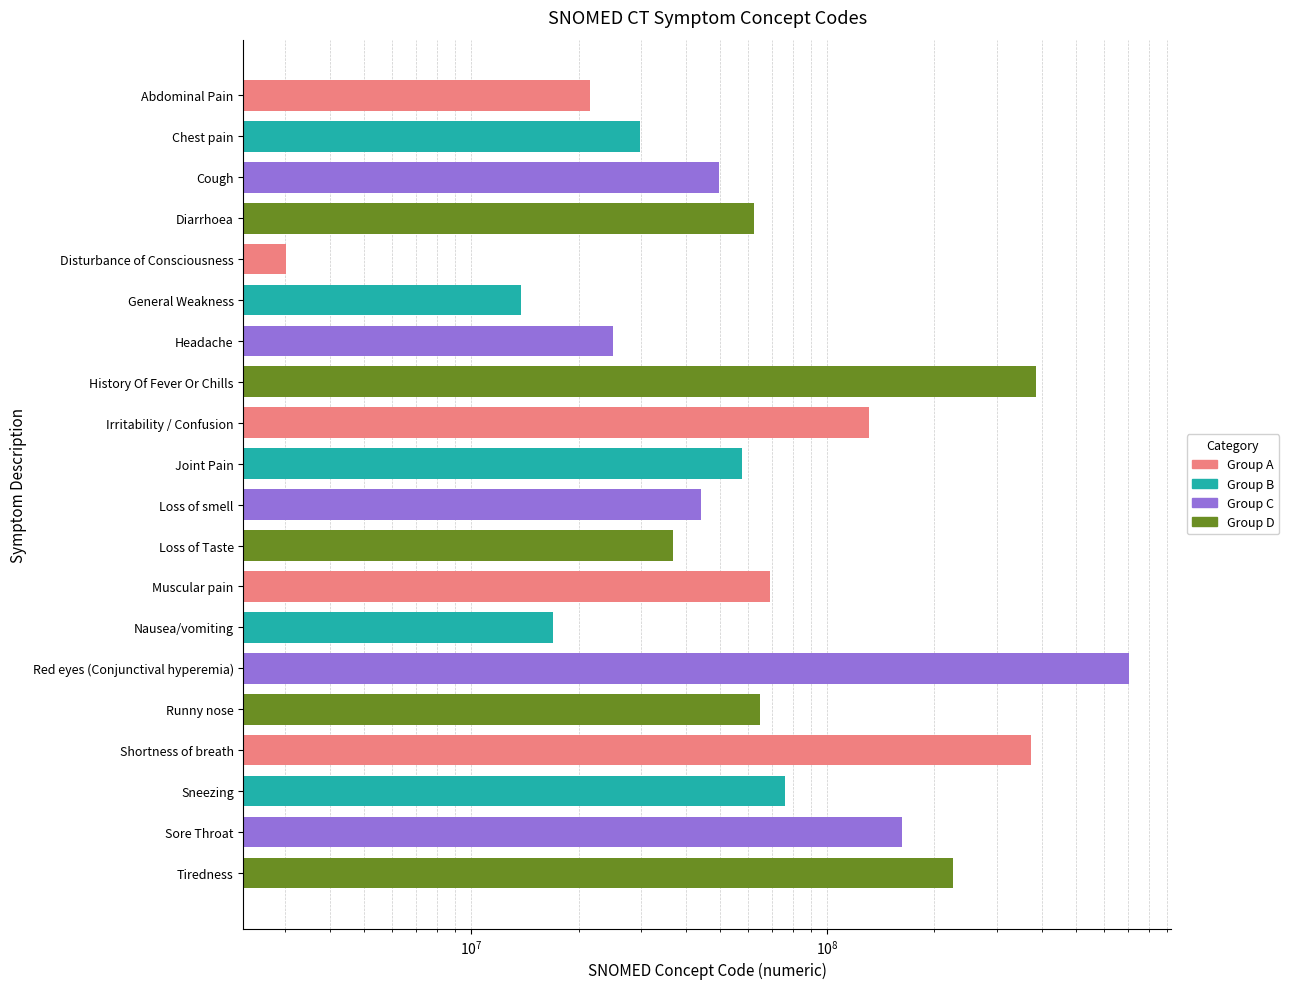

Reading left to right, transcribe all the data shown in this chart.

Abdominal Pain=21522001	Chest pain=29857009	Cough=49727002	Diarrhoea=62315008	Disturbance of Consciousness=3006004	General Weakness=13791008	Headache=25064002	History Of Fever Or Chills=386661006	Irritability / Confusion=130987000	Joint Pain=57676002	Loss of smell=44169009	Loss of Taste=36955009	Muscular pain=68962001	Nausea/vomiting=16932000	Red eyes (Conjunctival hyperemia)=703630003	Runny nose=64531003	Shortness of breath=373895009	Sneezing=76067001	Sore Throat=162397003	Tiredness=224960004